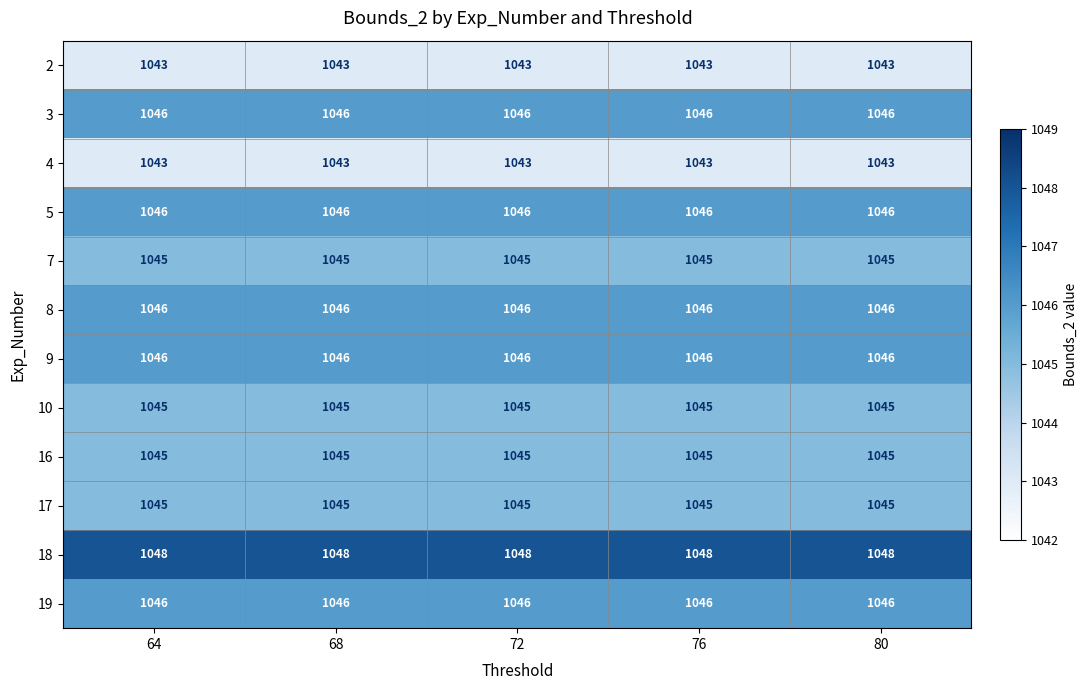

What is the total value across all series at 76?

12544